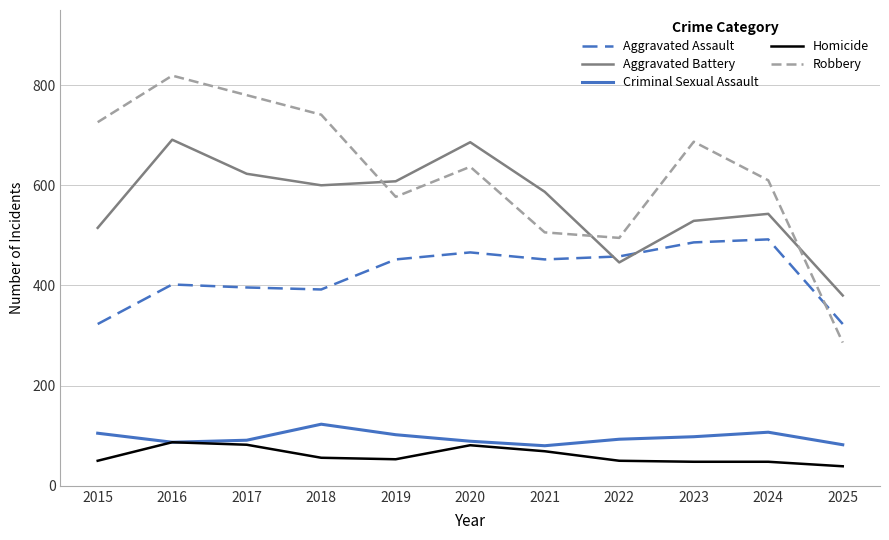

At how many categories does at least one series exceed 545?

9